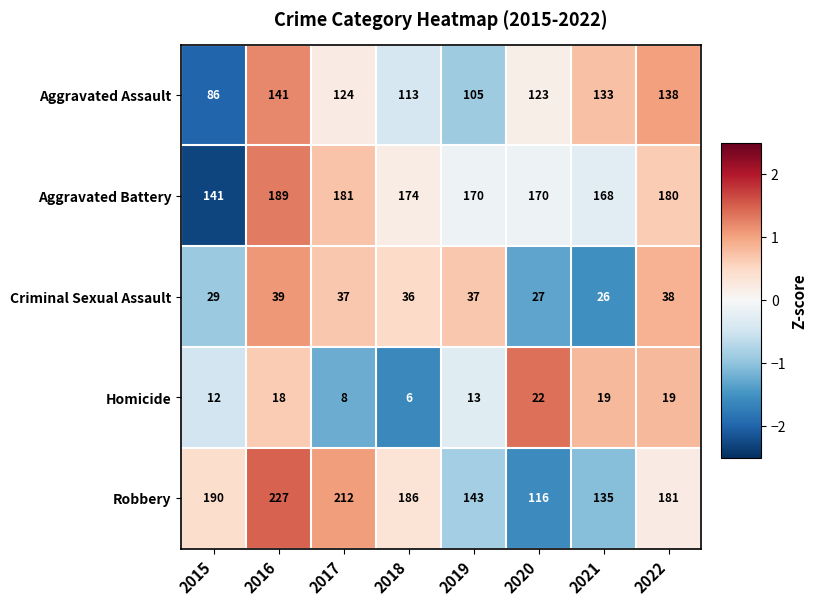

At 2022, list the series in order from largest to smallest.

Robbery, Aggravated Battery, Aggravated Assault, Criminal Sexual Assault, Homicide